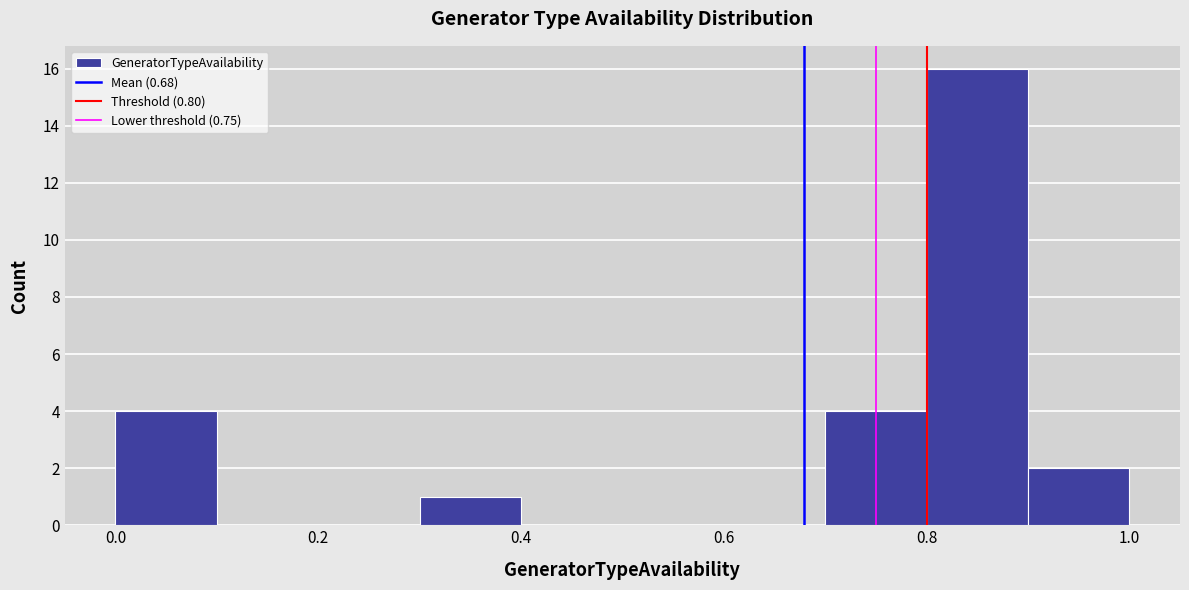

What is the height of the bar covering 0.9 to 1.0 on the x-axis? The values are not printed on the chart, so give them approximately, as read against the axis.

2